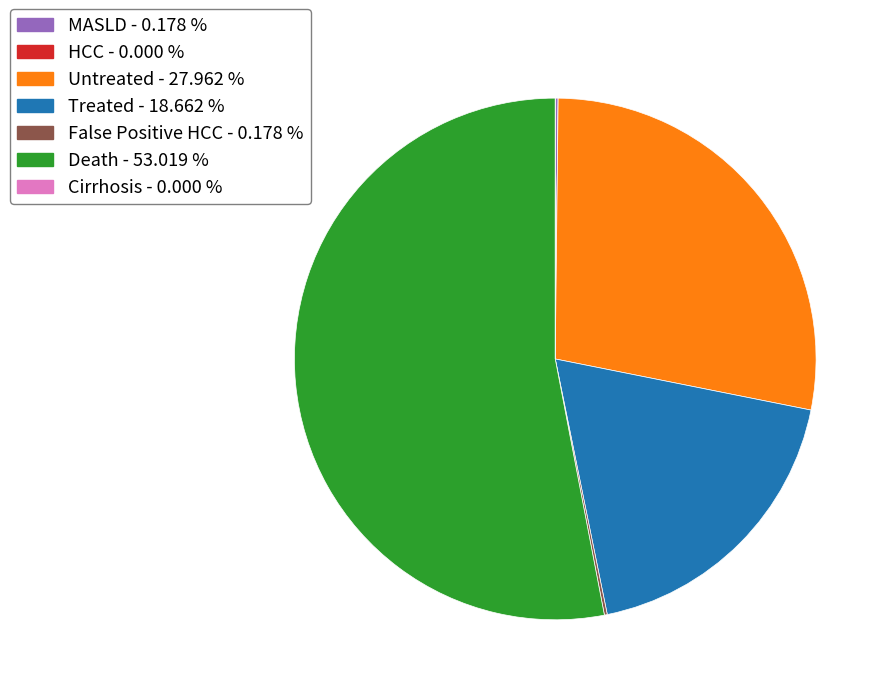

Which category accounts for the majority?

Death